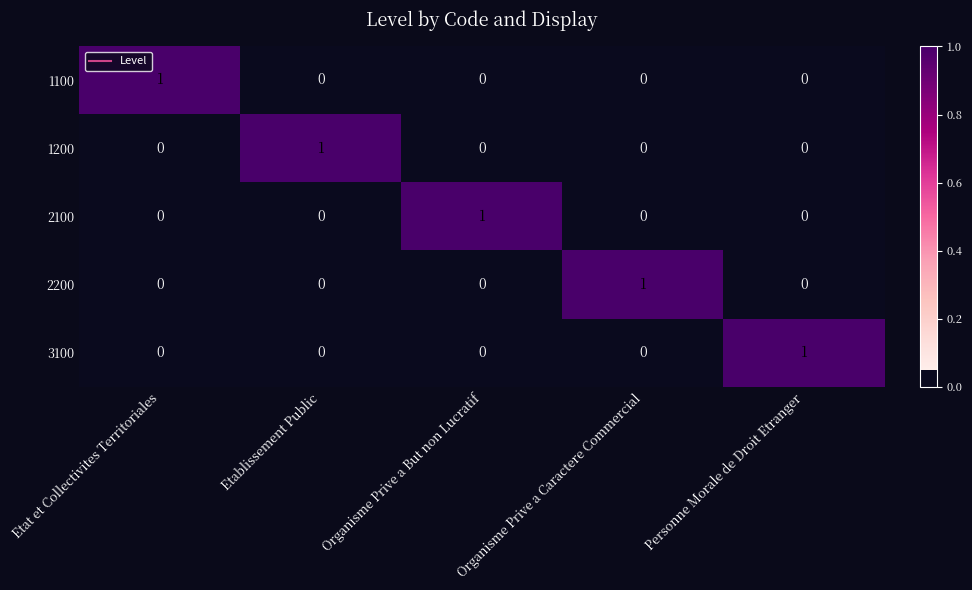

How many 1100 values are between 0 and 1?

5